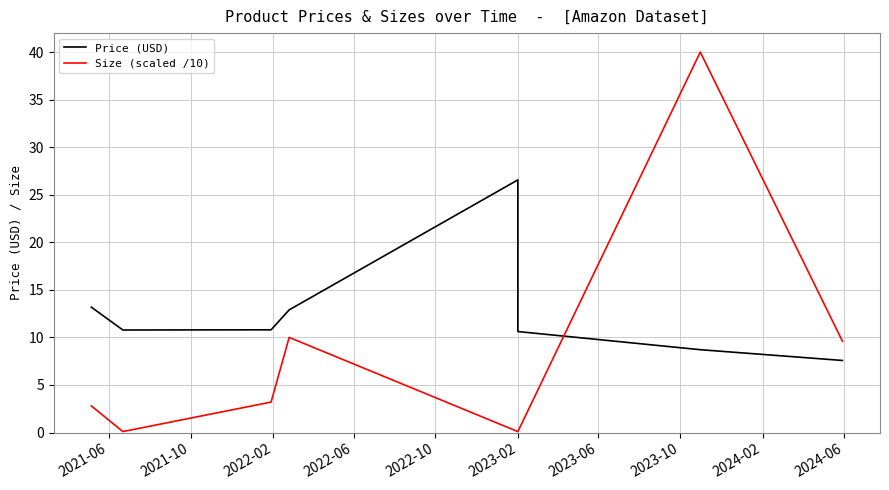

What is the value of the Price (USD) point at the 3rd from the left?

10.8